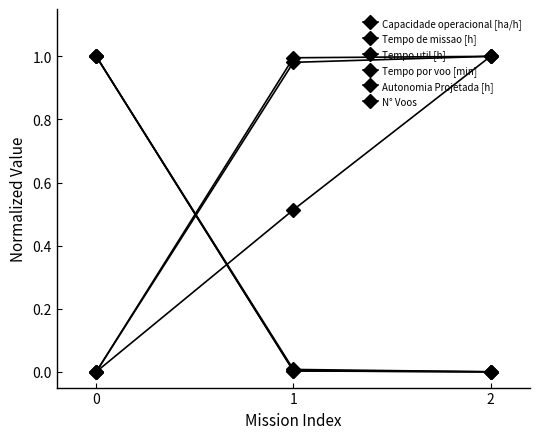

How many lines are shown in the chart?

6